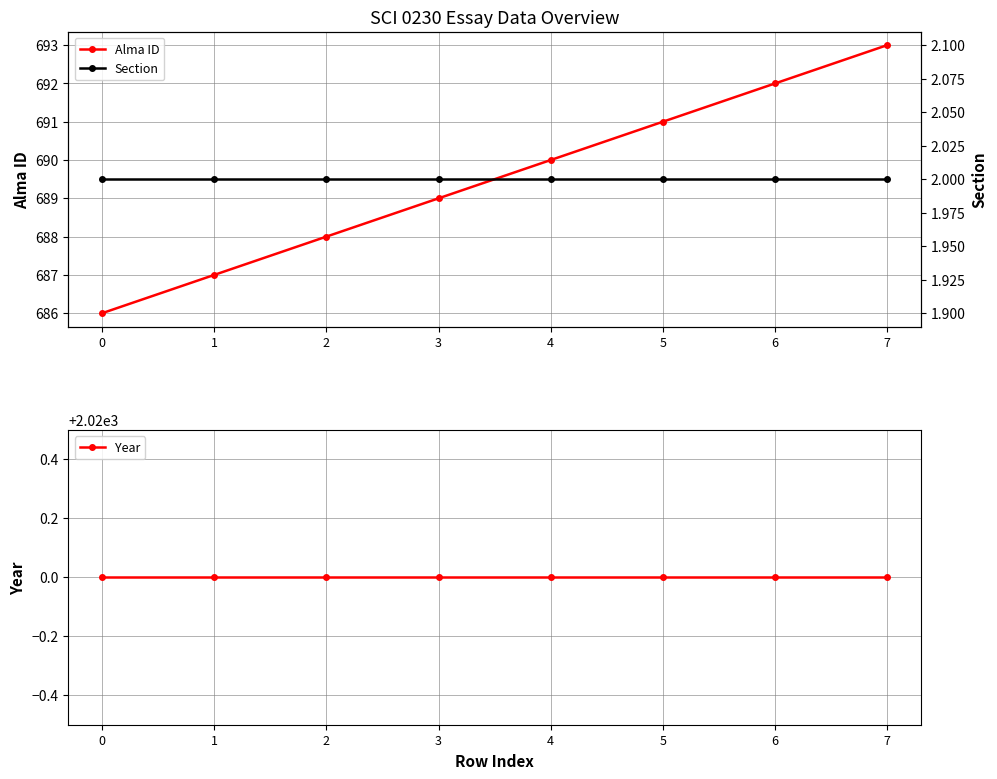

What is the lowest value of the Alma ID series?

686